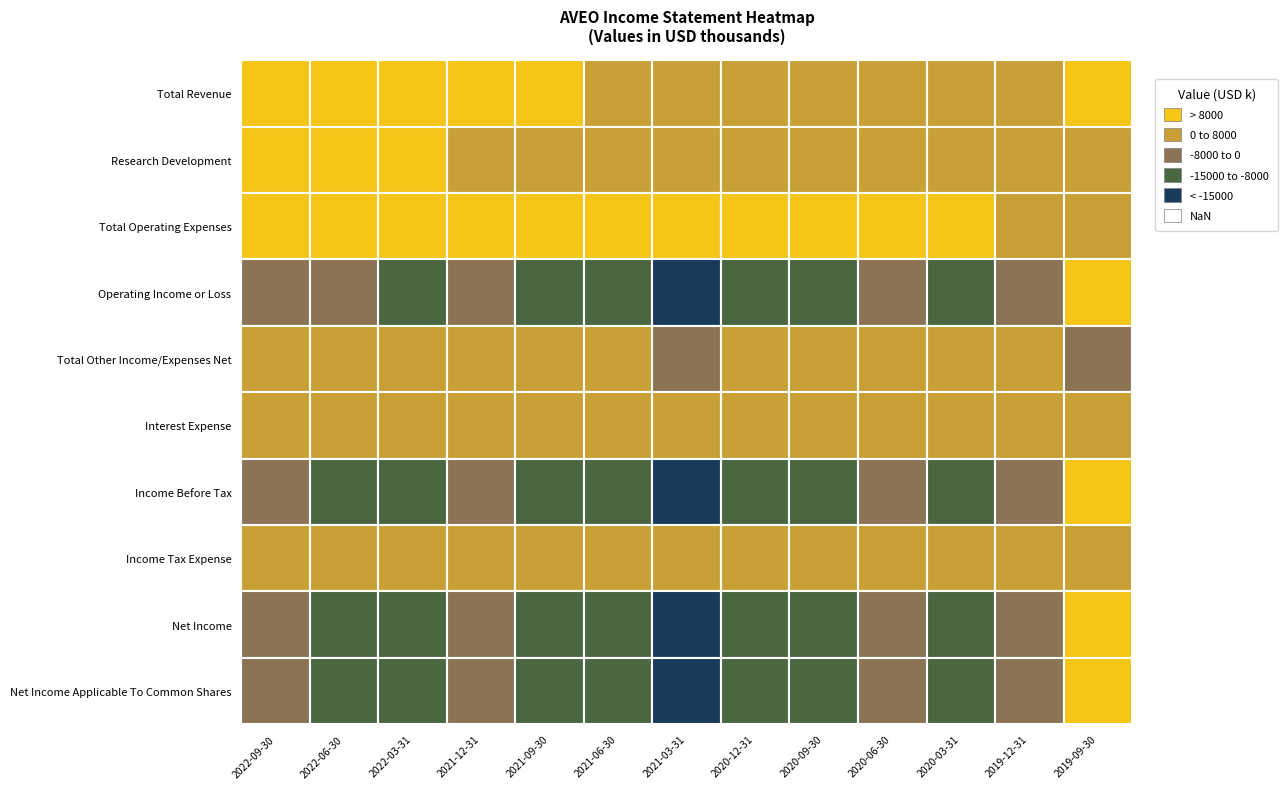

Between 1 and 2, which series saw the biggest shift?

Total Revenue